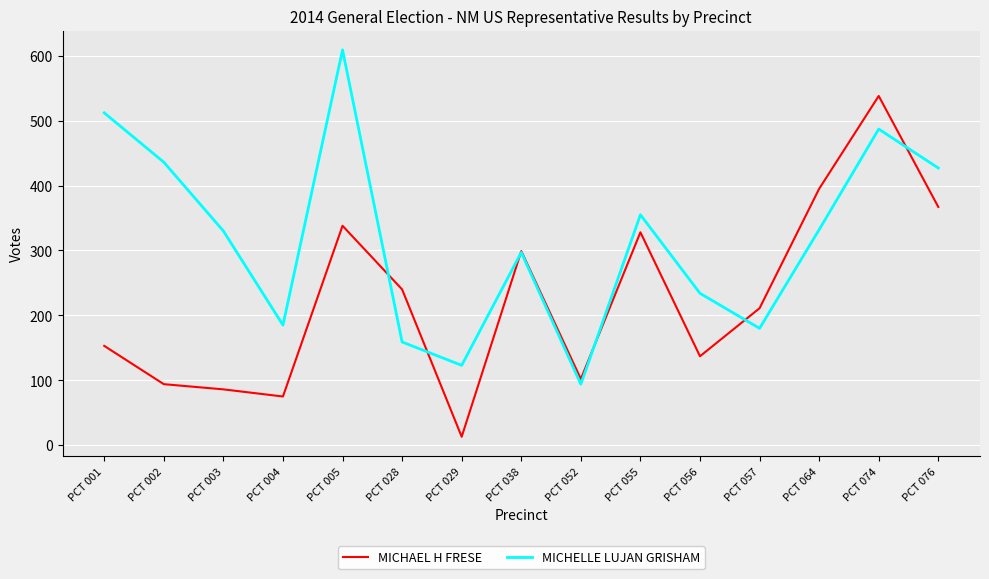

The value of MICHELLE LUJAN GRISHAM at PCT 056 is 67. True or false?

False